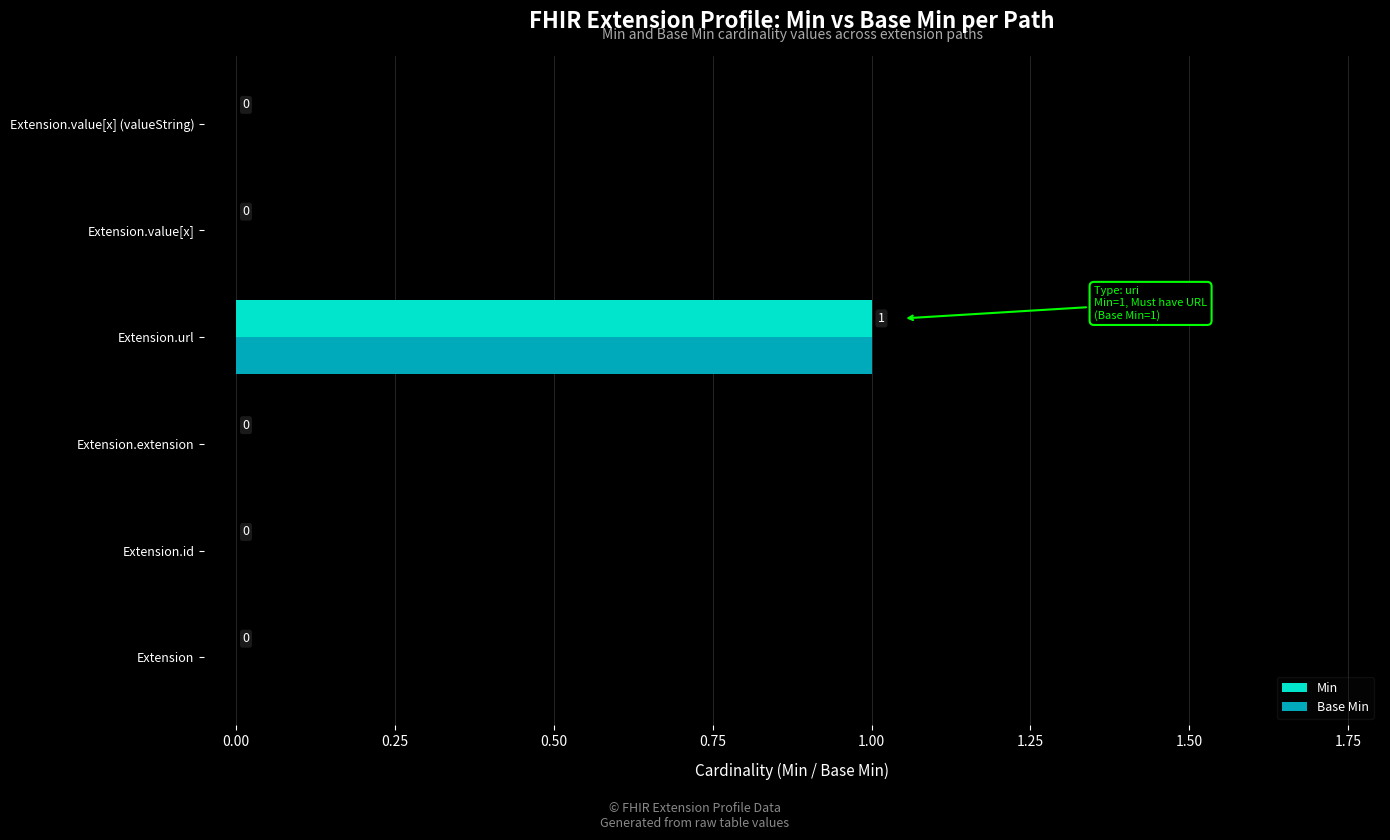

How many Min values are between 0 and 1?

6